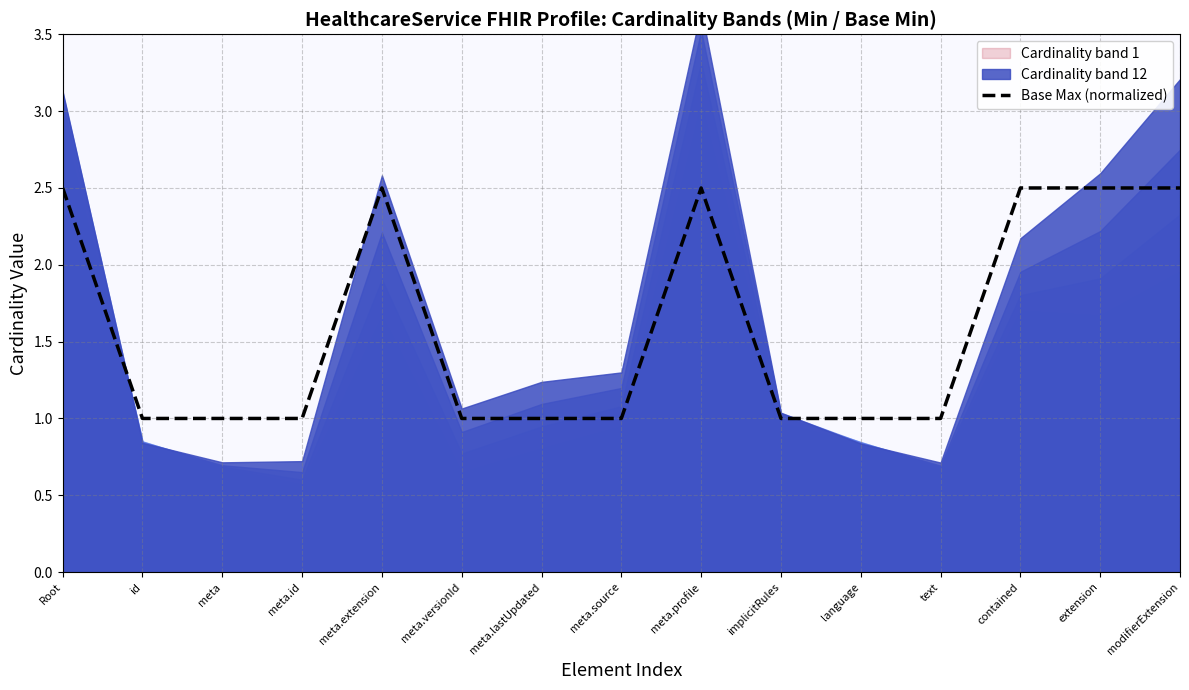

What is the approximate value at modifierExtension?

2.5